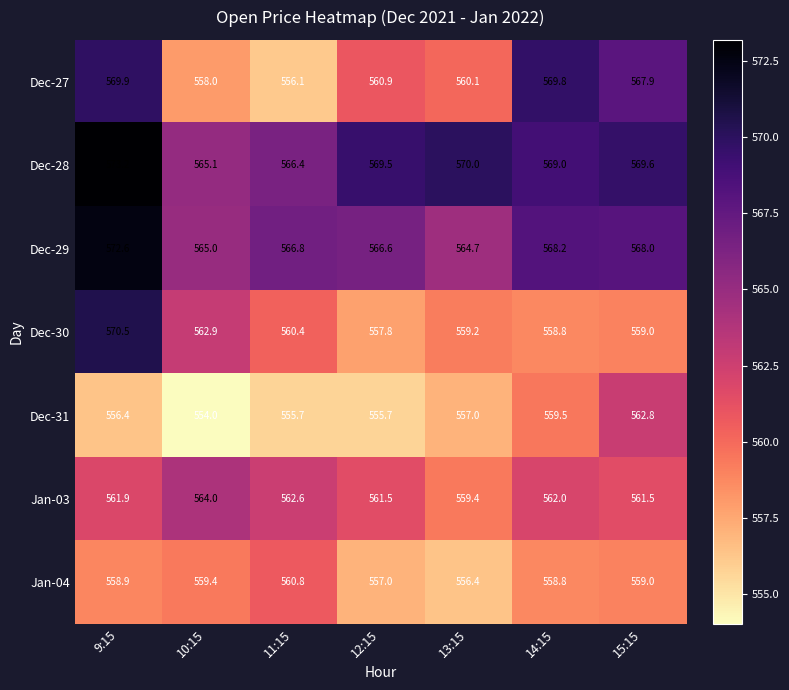

How many values in the Jan-04 series exceed 558?

5